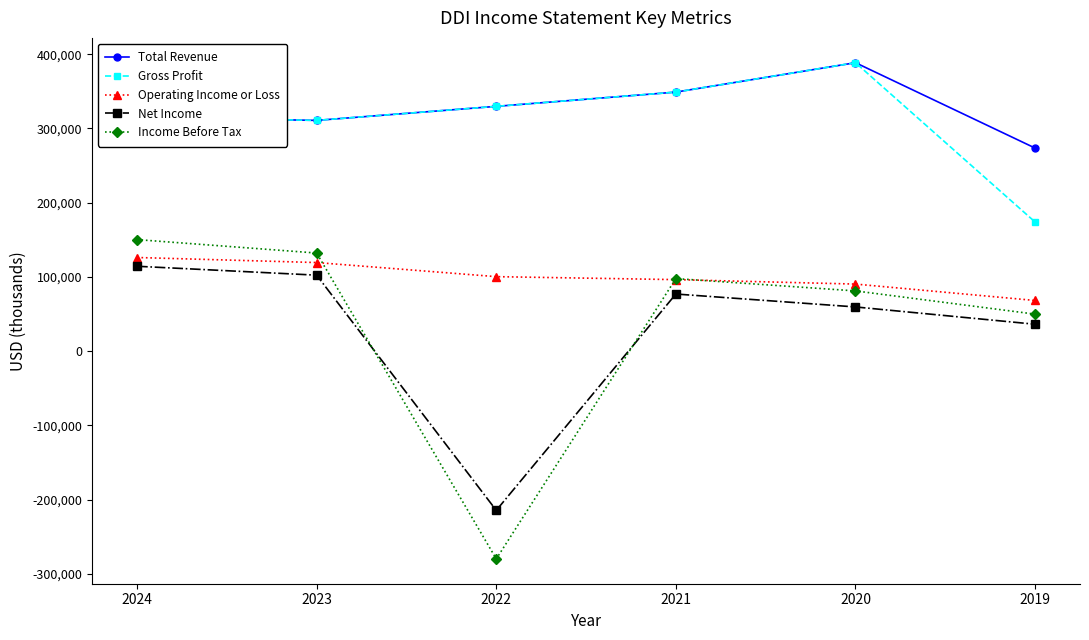

What is the difference between the maximum and second lowest values in the Gross Profit series?

77700